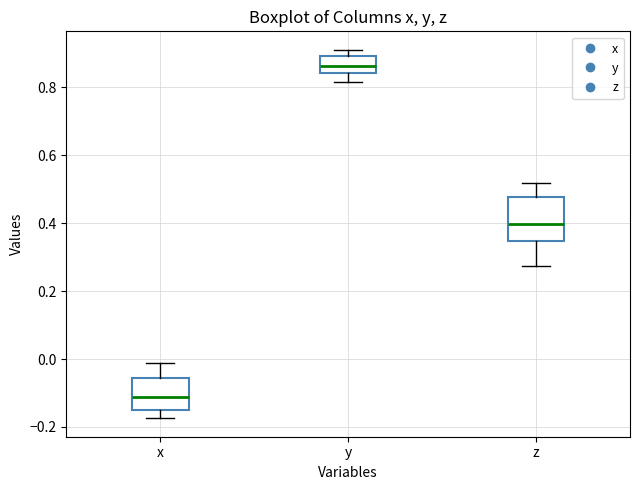

Reading left to right, transcribe this box plot: for each box, give where its median line is, the range the box spans, and where its two whiskers end, as read against the y-axis. The values are not printed on the chart, so give them approximately, as read against the axis.

x: median -0.12, box -0.16 to -0.06, whiskers -0.18 to -0.02
y: median 0.86, box 0.84 to 0.90, whiskers 0.82 to 0.92
z: median 0.40, box 0.34 to 0.48, whiskers 0.28 to 0.52